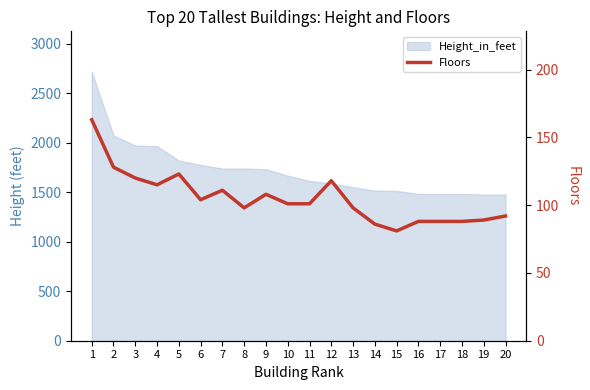

What is the smallest value displayed?

81